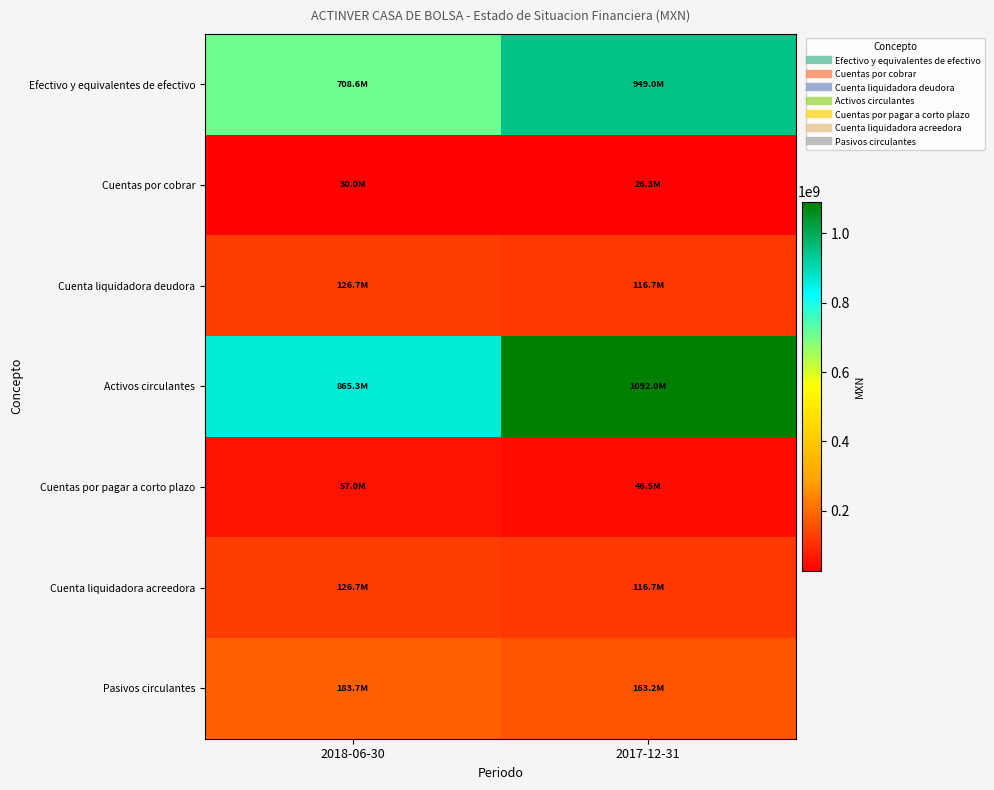

At how many categories does at least one series exceed 1006485880?

1